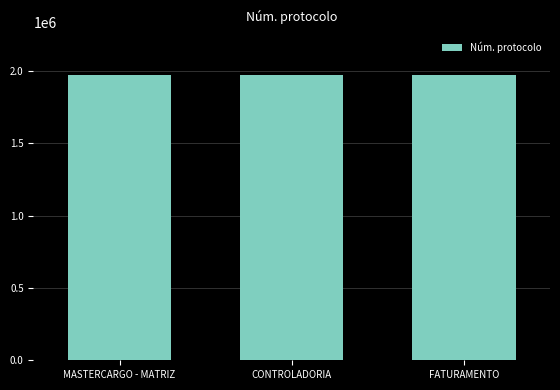

What is the sum of the values at FATURAMENTO and CONTROLADORIA?

3940538